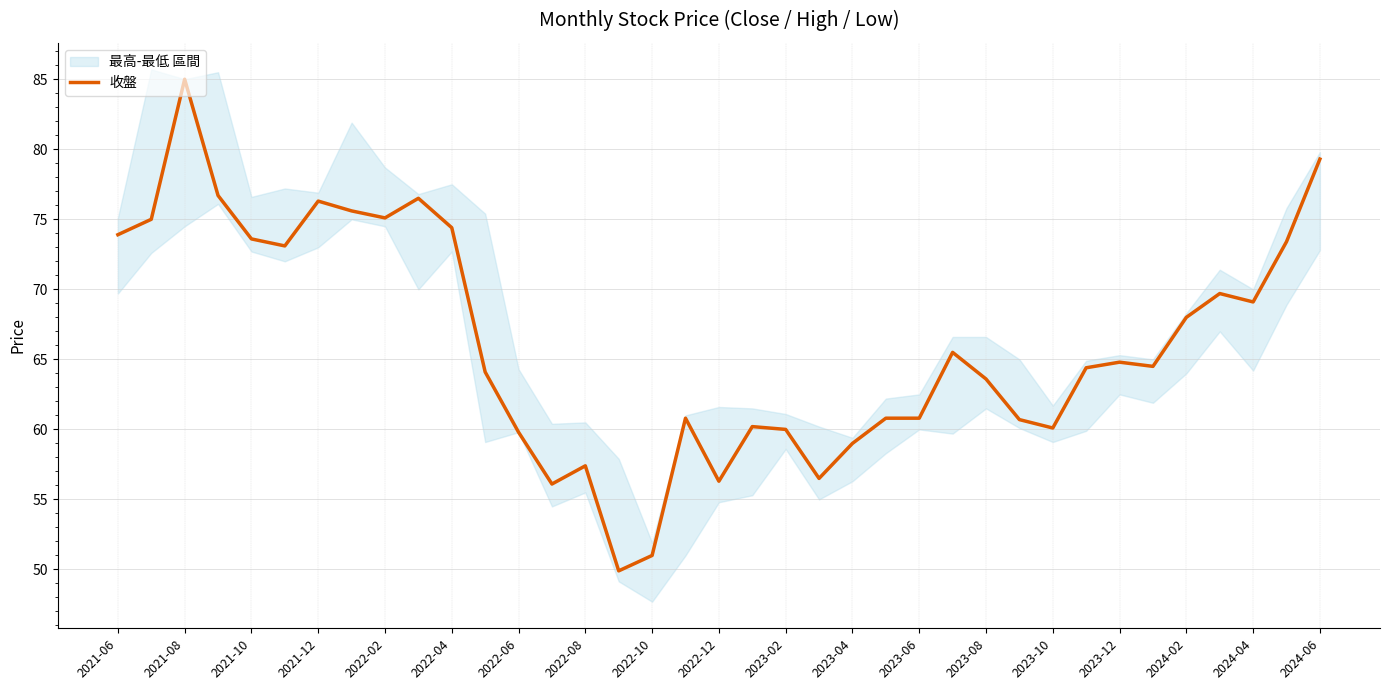

Count the number of values greater than 64.

21